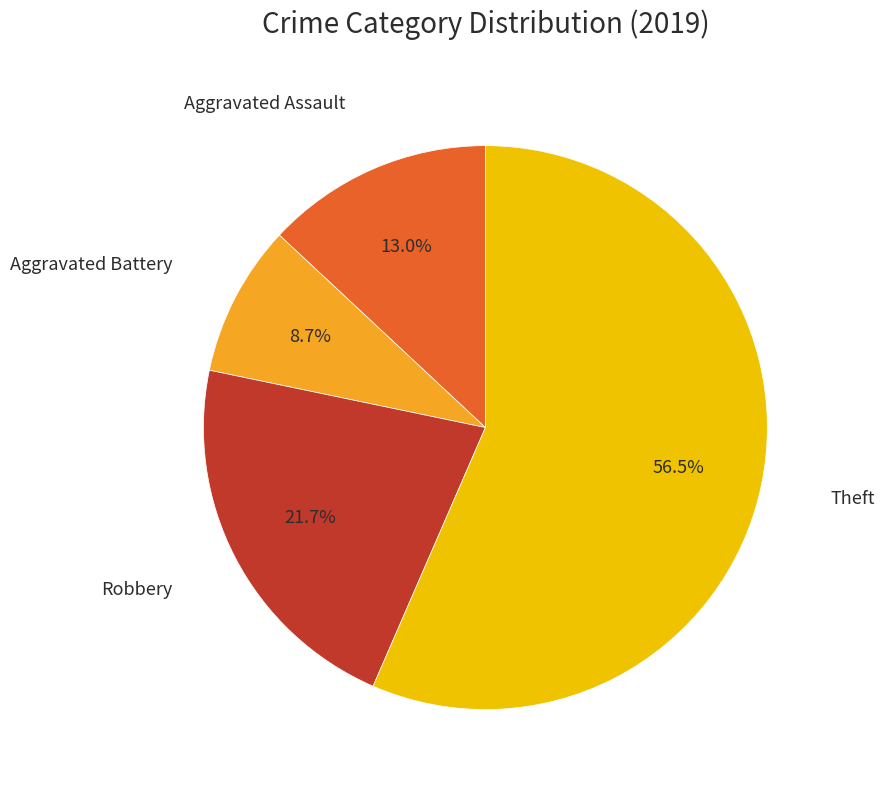

Is there any slice that represents more than half of the pie?

Yes